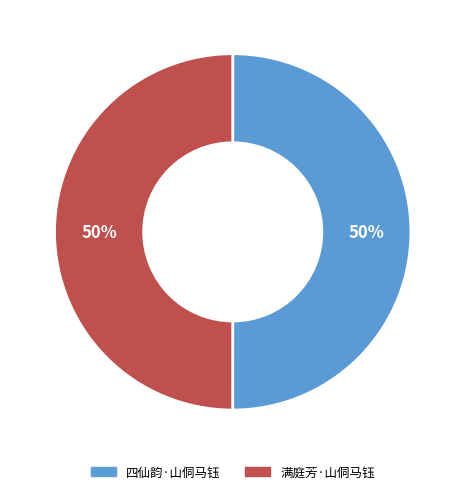

What percentage is the 满庭芳·山侗马钰 slice, to the nearest percent?

50%